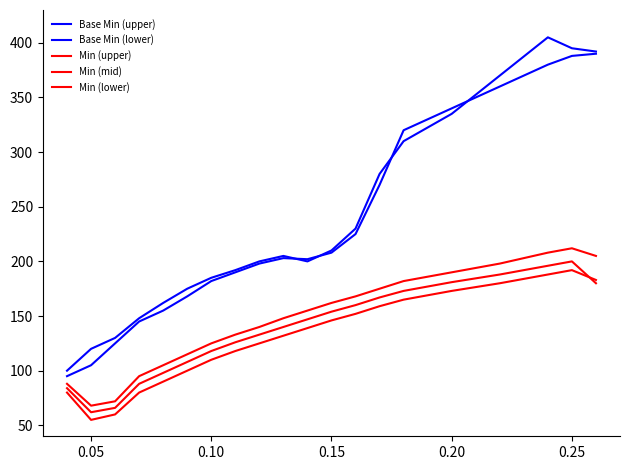

How many lines are shown in the chart?

5